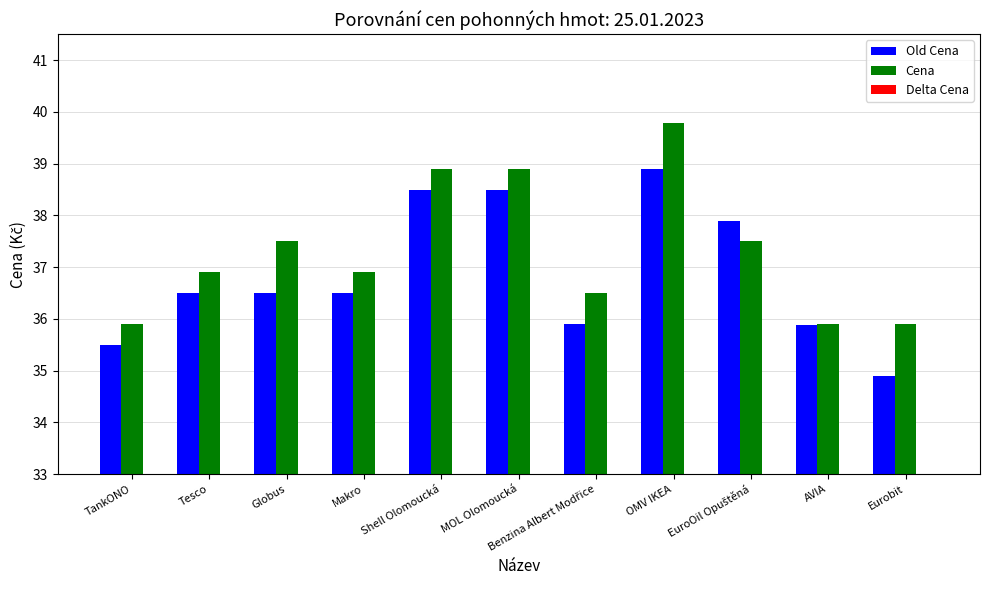

How many values in the Delta Cena series exceed 0?

10